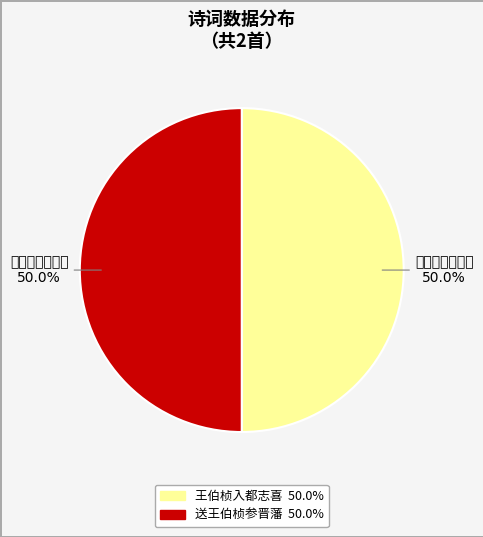

Which category has the smallest portion of the pie?

送王伯桢参晋藩